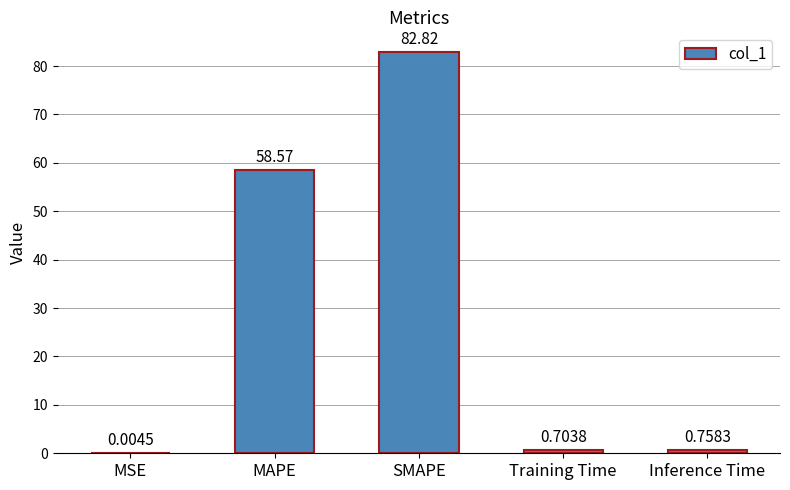

What is the sum of the values at MAPE and Training Time?

59.3